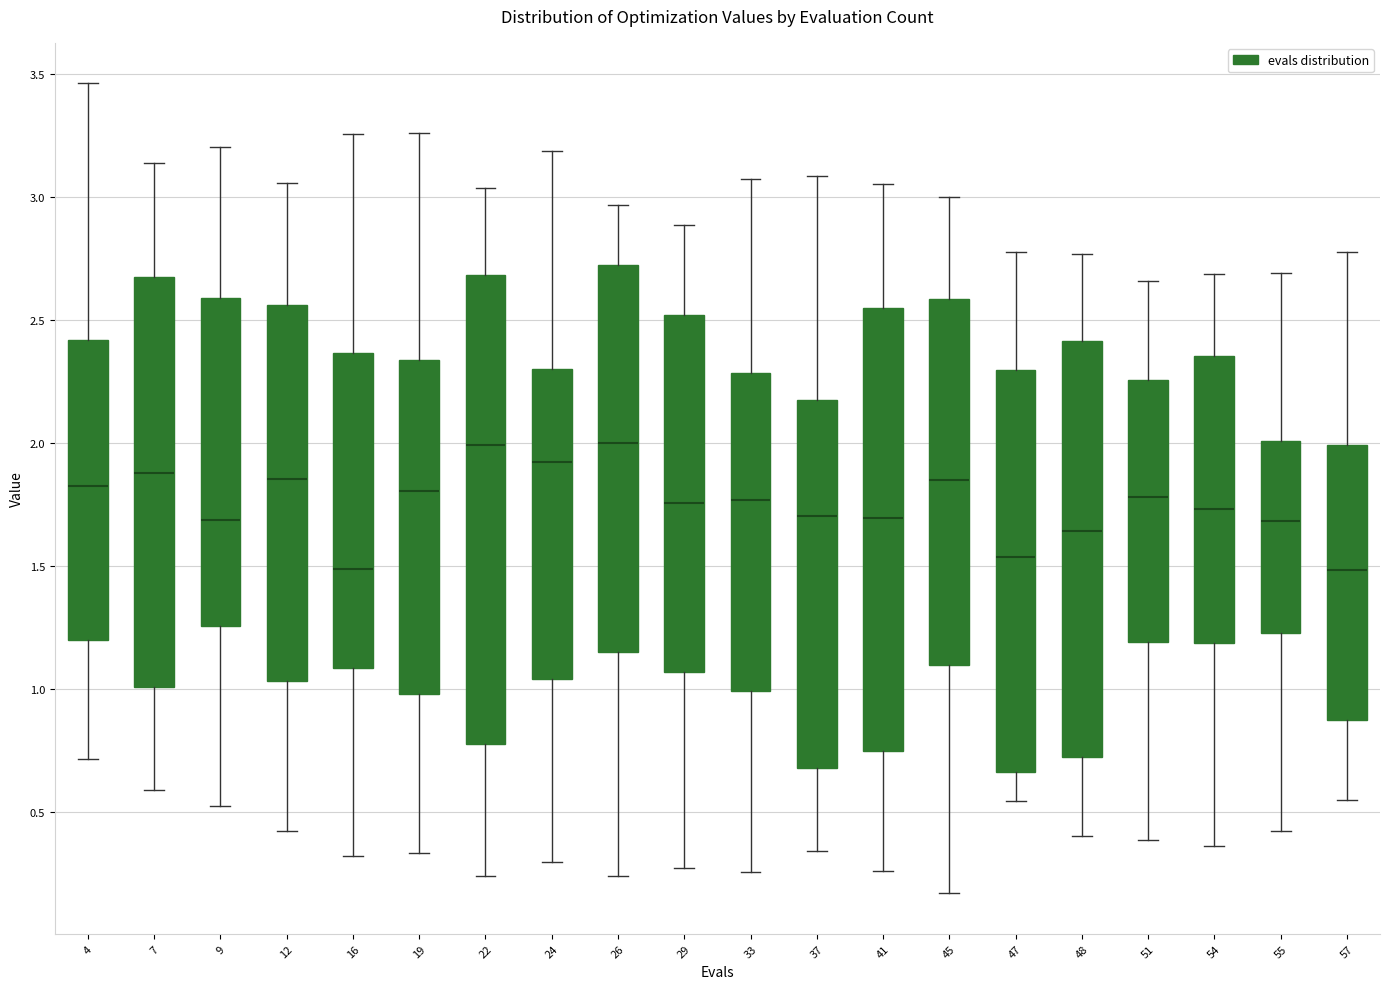

Reading left to right, transcribe this box plot: for each box, give where its median line is, the range the box spans, and where its two whiskers end, as read against the y-axis. The values are not printed on the chart, so give them approximately, as read against the axis.

4: median 1.85, box 1.20 to 2.40, whiskers 0.70 to 3.45
7: median 1.90, box 1.00 to 2.70, whiskers 0.60 to 3.15
9: median 1.70, box 1.25 to 2.60, whiskers 0.55 to 3.20
12: median 1.85, box 1.05 to 2.55, whiskers 0.45 to 3.05
16: median 1.50, box 1.10 to 2.35, whiskers 0.30 to 3.25
19: median 1.80, box 1.00 to 2.35, whiskers 0.35 to 3.25
22: median 2.00, box 0.80 to 2.70, whiskers 0.25 to 3.05
24: median 1.90, box 1.05 to 2.30, whiskers 0.30 to 3.20
26: median 2.00, box 1.15 to 2.70, whiskers 0.25 to 2.95
29: median 1.75, box 1.05 to 2.50, whiskers 0.25 to 2.90
33: median 1.75, box 1.00 to 2.30, whiskers 0.25 to 3.05
37: median 1.70, box 0.70 to 2.15, whiskers 0.35 to 3.10
41: median 1.70, box 0.75 to 2.55, whiskers 0.25 to 3.05
45: median 1.85, box 1.10 to 2.60, whiskers 0.15 to 3.00
47: median 1.55, box 0.65 to 2.30, whiskers 0.55 to 2.80
48: median 1.65, box 0.75 to 2.40, whiskers 0.40 to 2.75
51: median 1.80, box 1.20 to 2.25, whiskers 0.40 to 2.65
54: median 1.75, box 1.20 to 2.35, whiskers 0.35 to 2.70
55: median 1.70, box 1.25 to 2.00, whiskers 0.40 to 2.70
57: median 1.50, box 0.85 to 2.00, whiskers 0.55 to 2.80